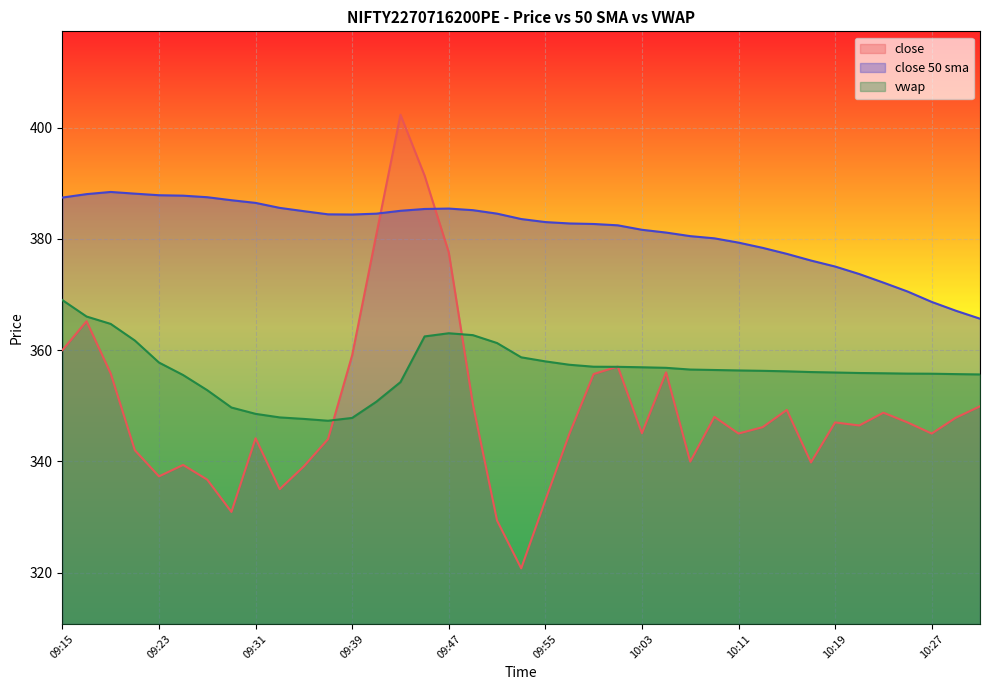

How many values in the close 50 sma series are below 383?

18